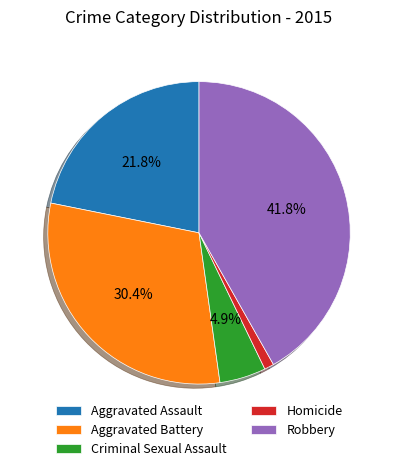

How many segments does this pie chart have?

5